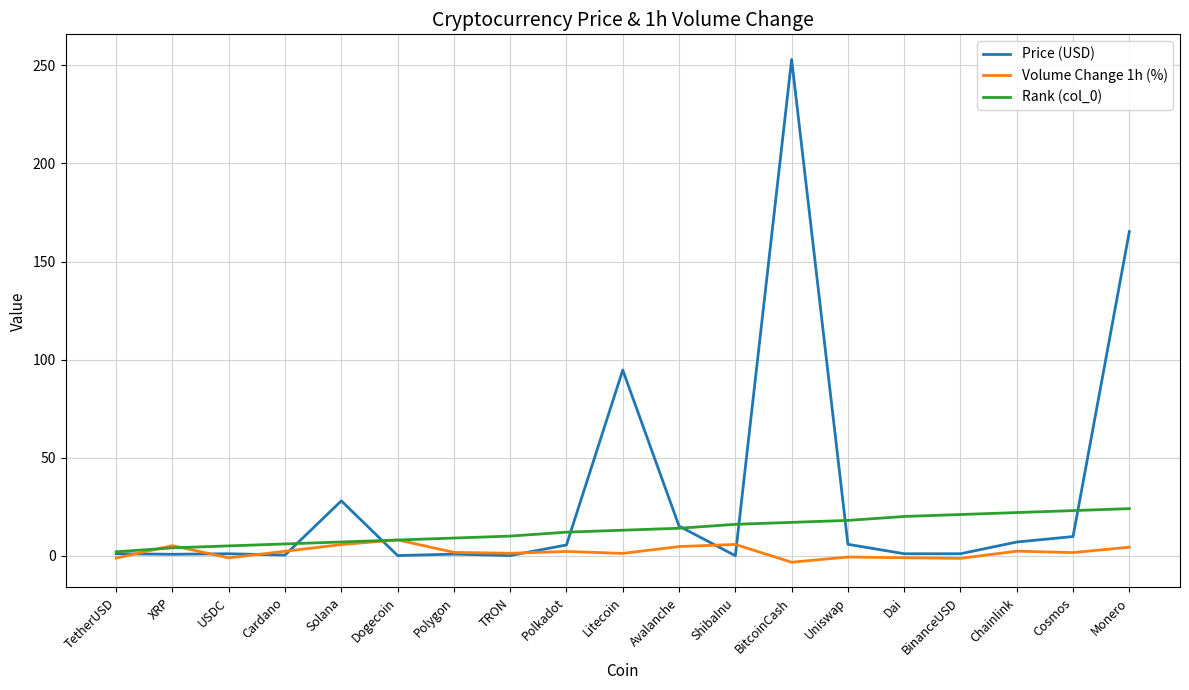

Is it true that Price (USD) equals 142.9 at BitcoinCash?

False